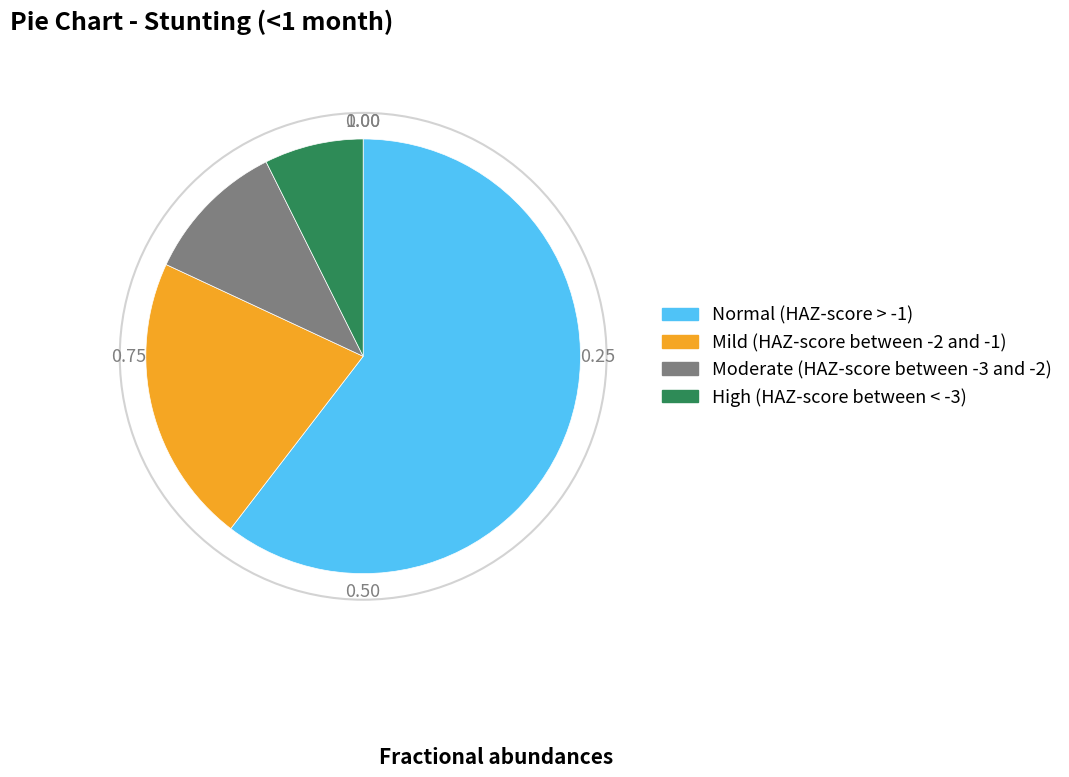

Rank the categories by value from highest to lowest.

Normal (HAZ-score > -1), Mild (HAZ-score between -2 and -1), Moderate (HAZ-score between -3 and -2), High (HAZ-score between < -3)